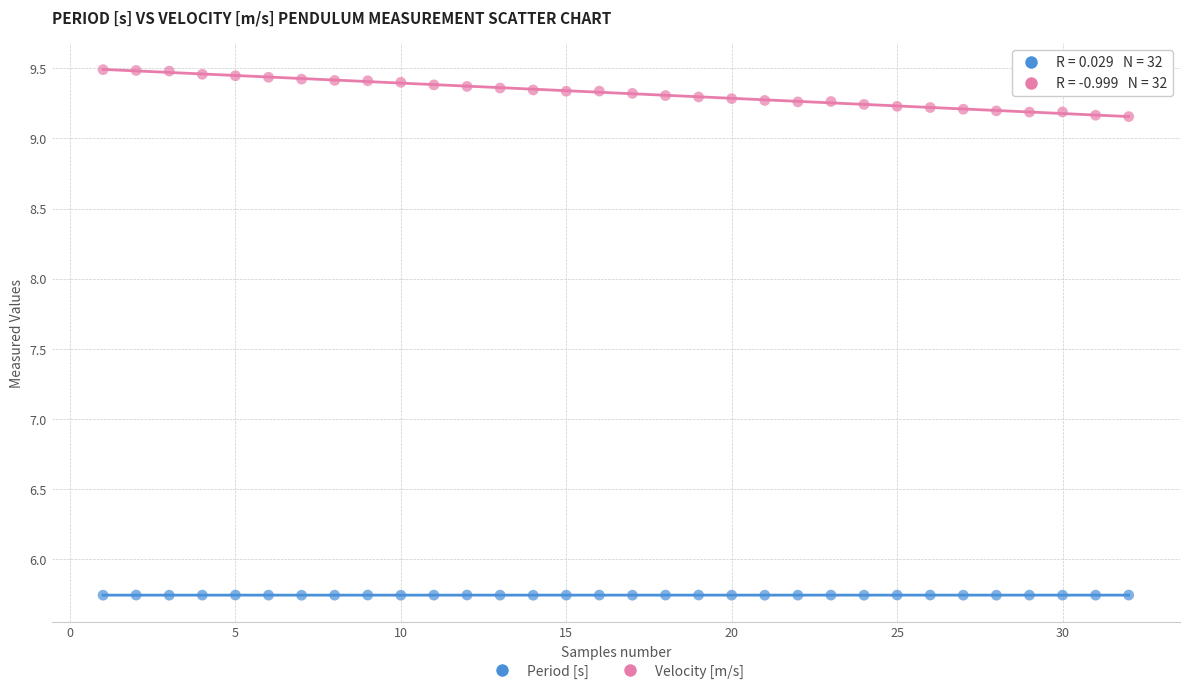

Which series reaches the minimum Y coordinate?

Period [s]